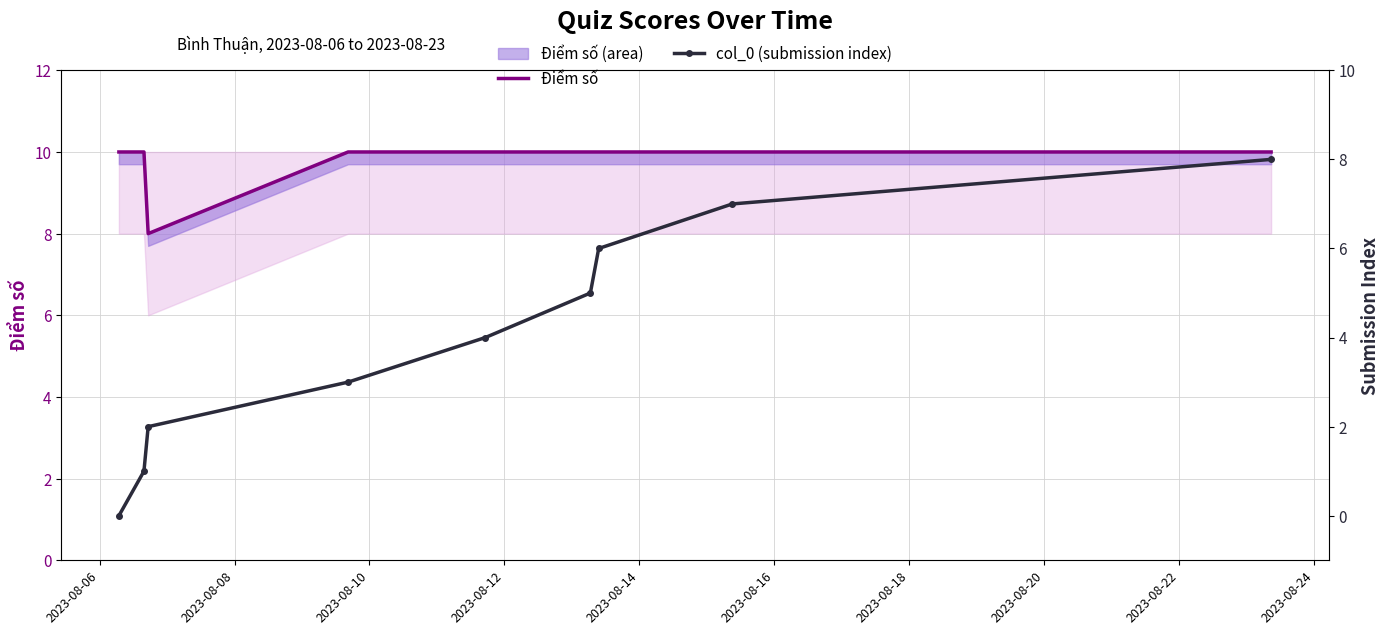

What is the value of the Điểm số point at the 8th from the left?

10